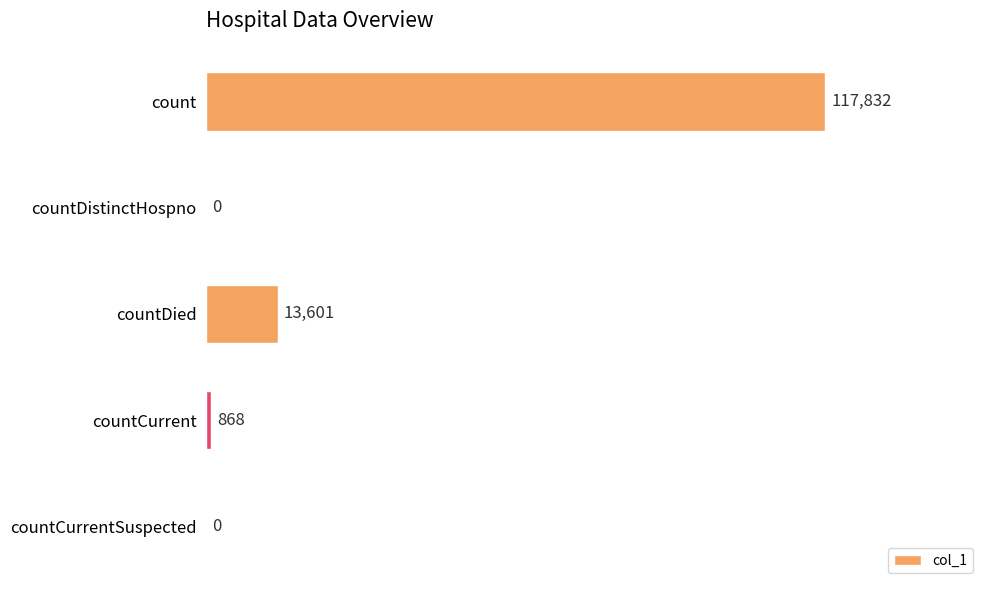

True or false: the data shows 117832 at count.

True